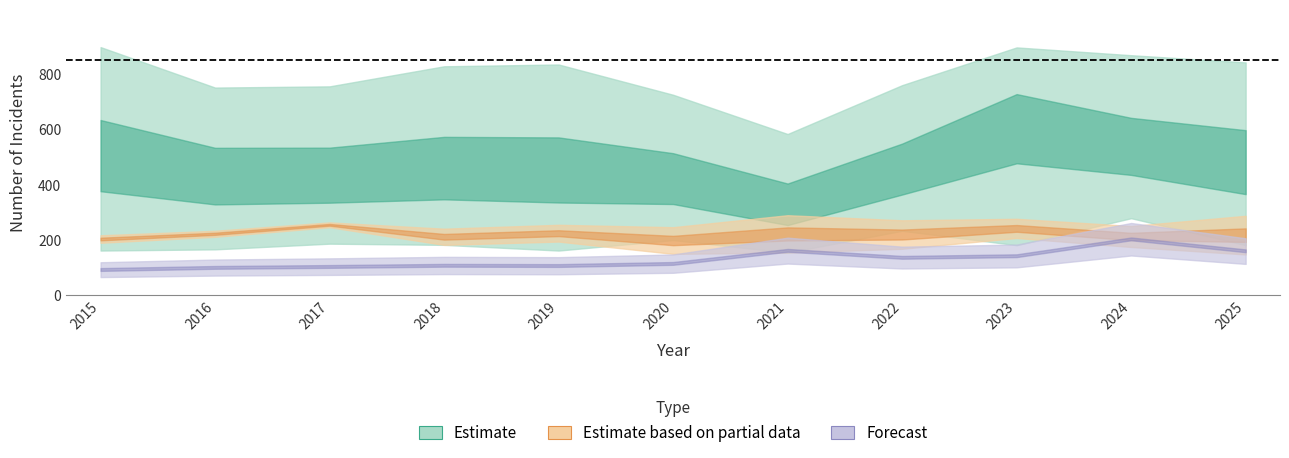

At which label does Motor Vehicle Theft reach its peak?

2023